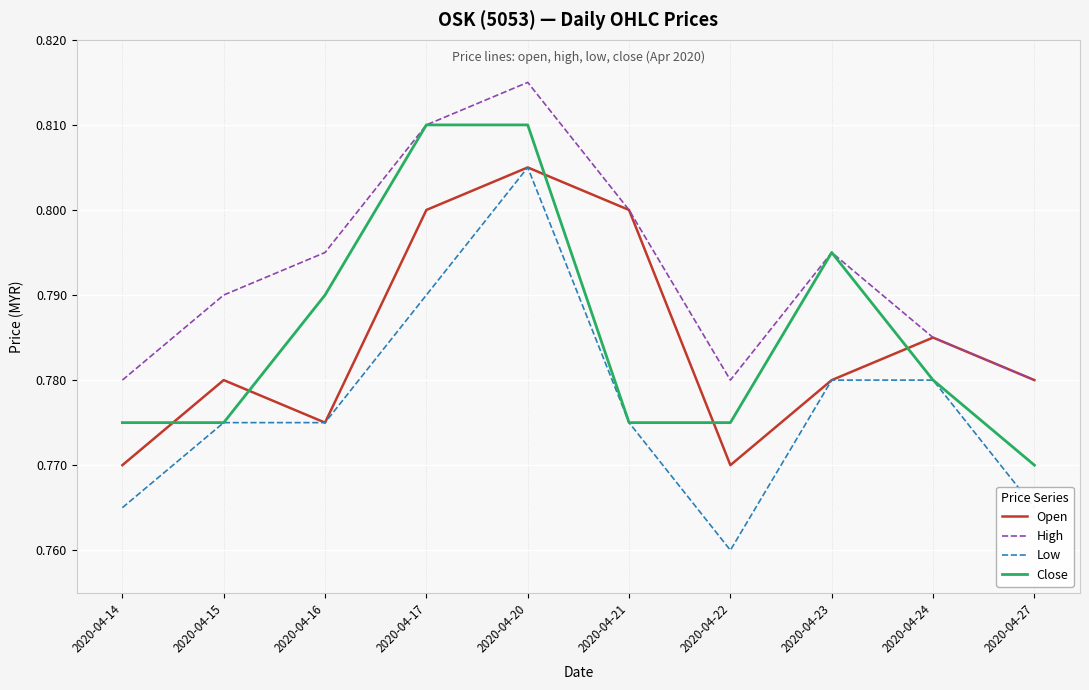

What are all the series names shown in the legend?

Open, High, Low, Close